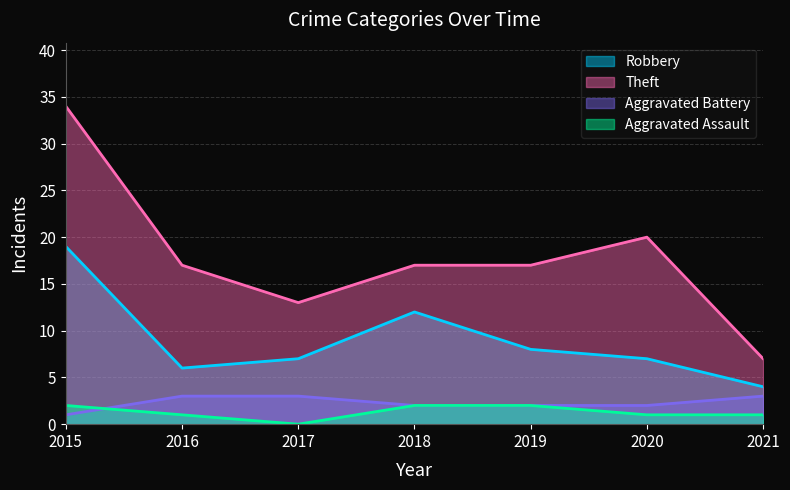

Where is the first local minimum for Theft?

2017